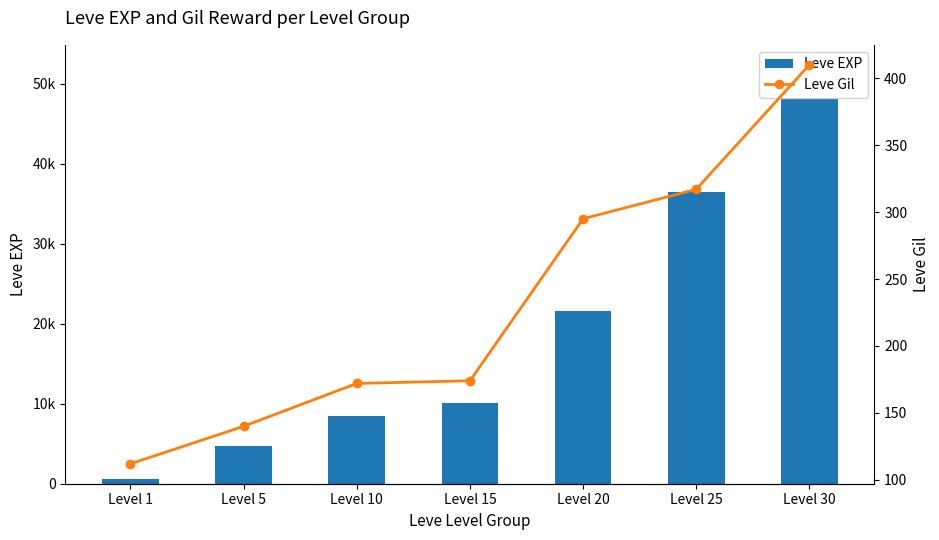

What is the spread (max minus min) of values at Level 5?

4520